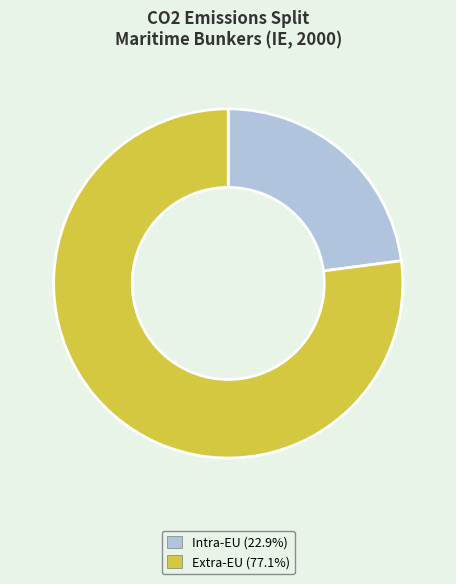

Between Extra-EU and Intra-EU, which is larger?

Extra-EU